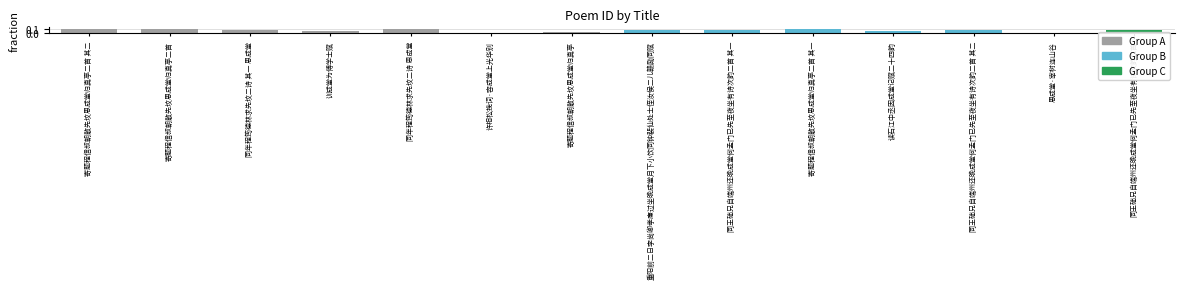

What is the sum of all values?

1.0